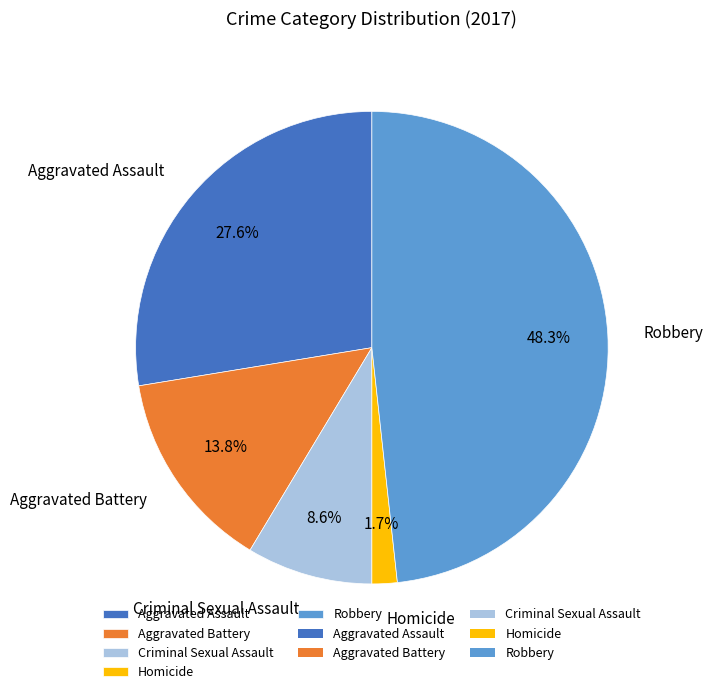

Is there any slice that represents more than half of the pie?

No